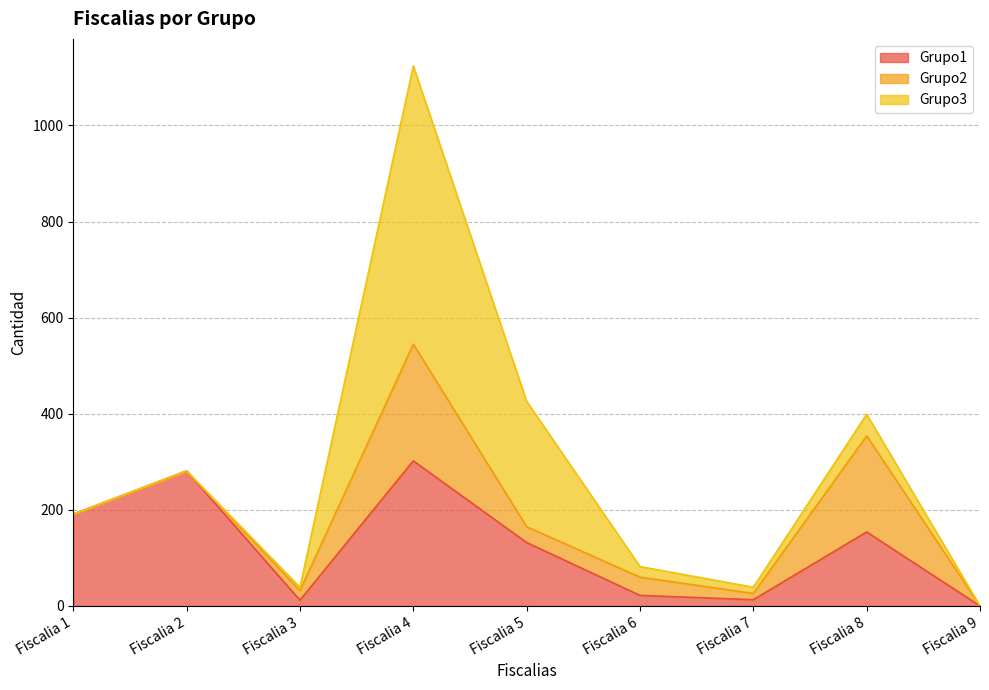

The value of Grupo1 at Fiscalia 9 is -152. True or false?

False